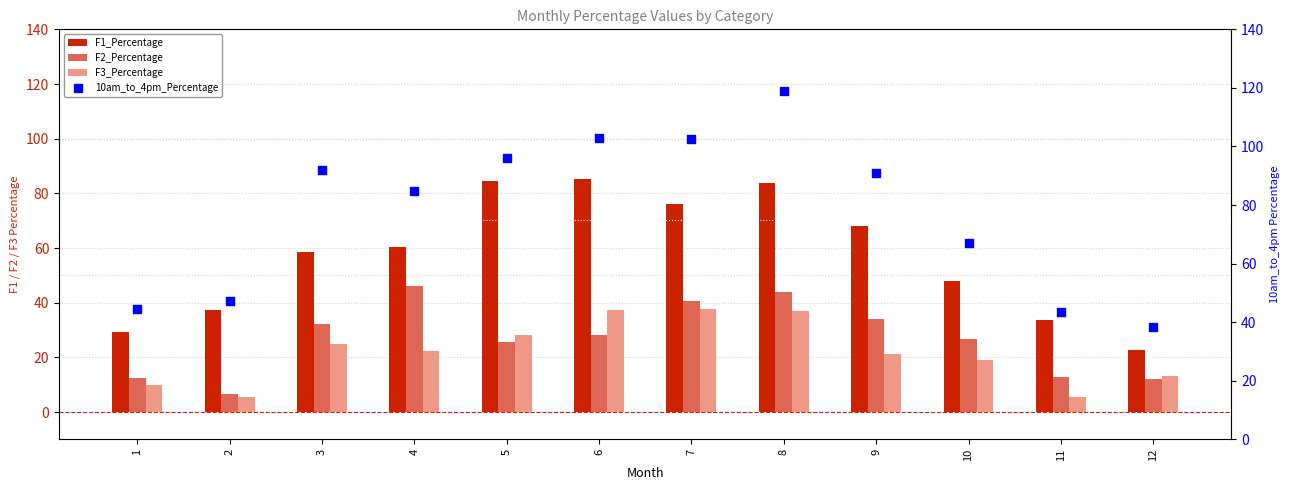

Is the value of 10am_to_4pm_Percentage at 2 greater than the value of F3_Percentage at 11?

Yes